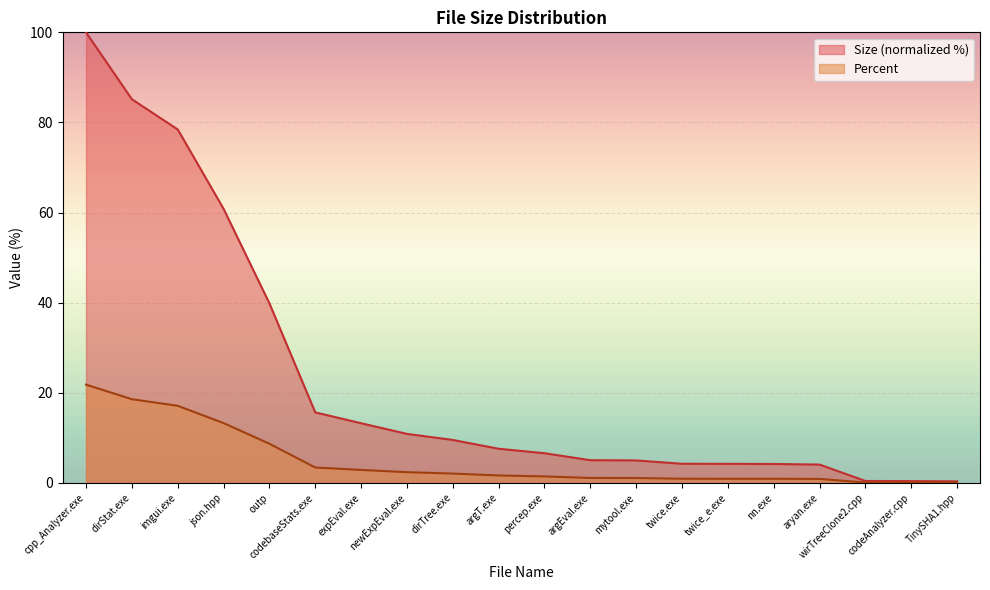

The Percent series shows 21.5 at json.hpp. True or false?

False